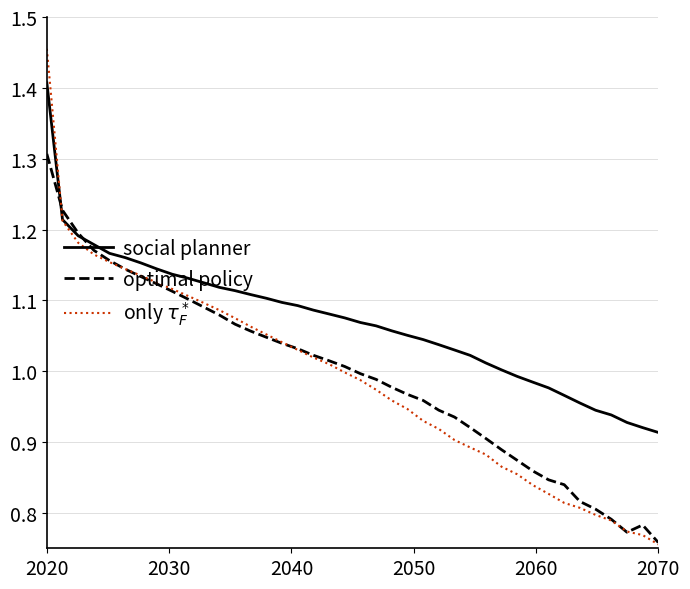

Which series has the largest total across all categories?

social planner